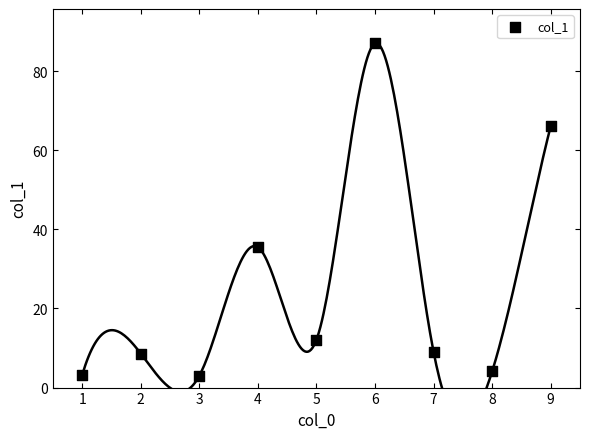

What Y value in the scatter plot is closest to 45?

35.5